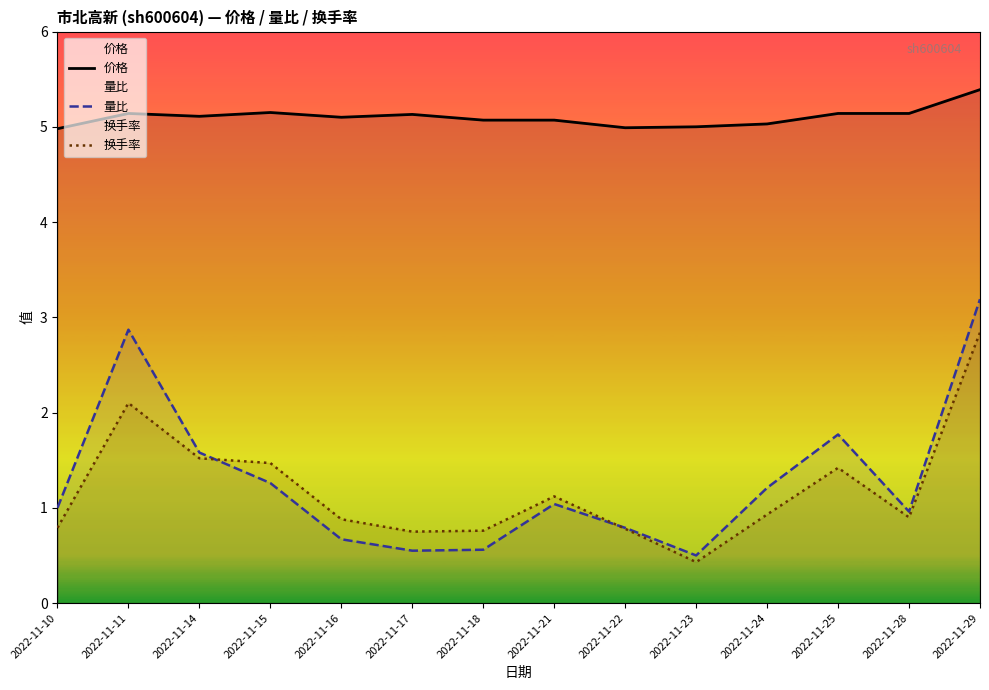

How many values in the 价格 series exceed 5?

11